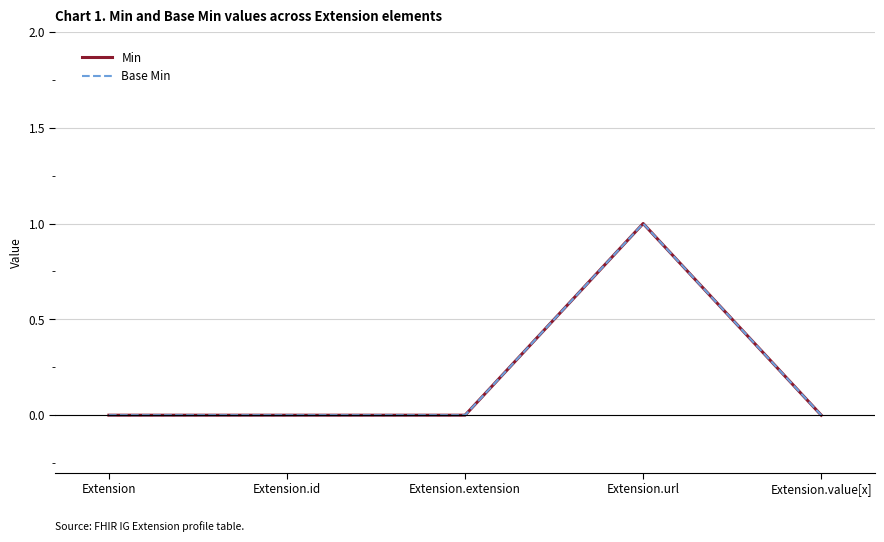

Is this an area chart (filled region under the line)?

No